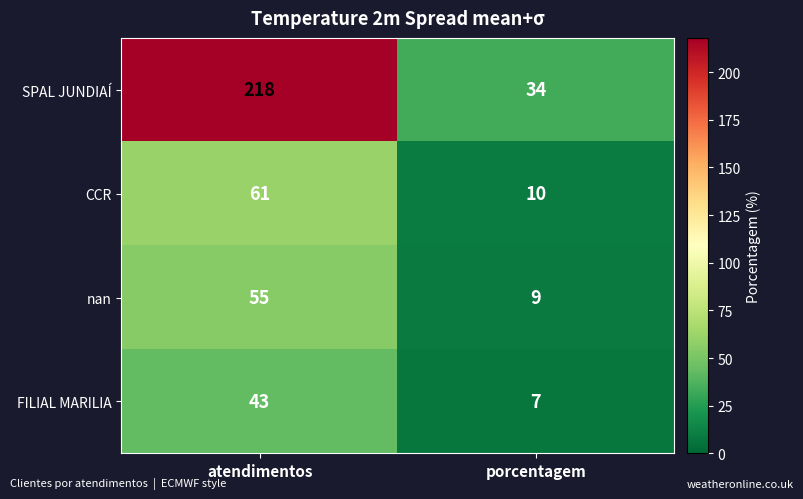

Rank the categories by CCR value from highest to lowest.

atendimentos, porcentagem